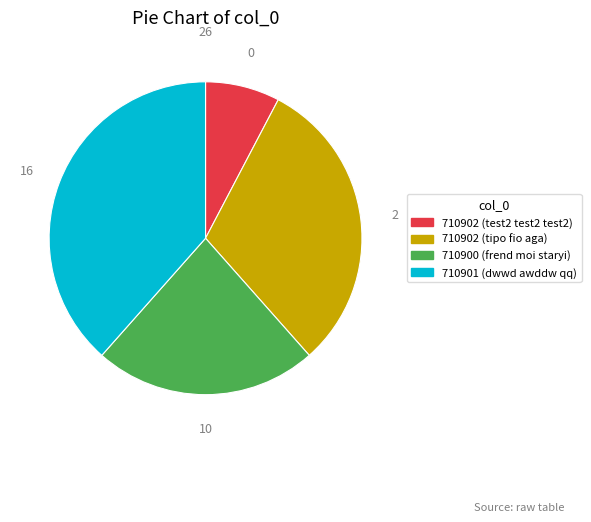

Is it true that 710900 (frend moi staryi) is 34% of the pie?

False